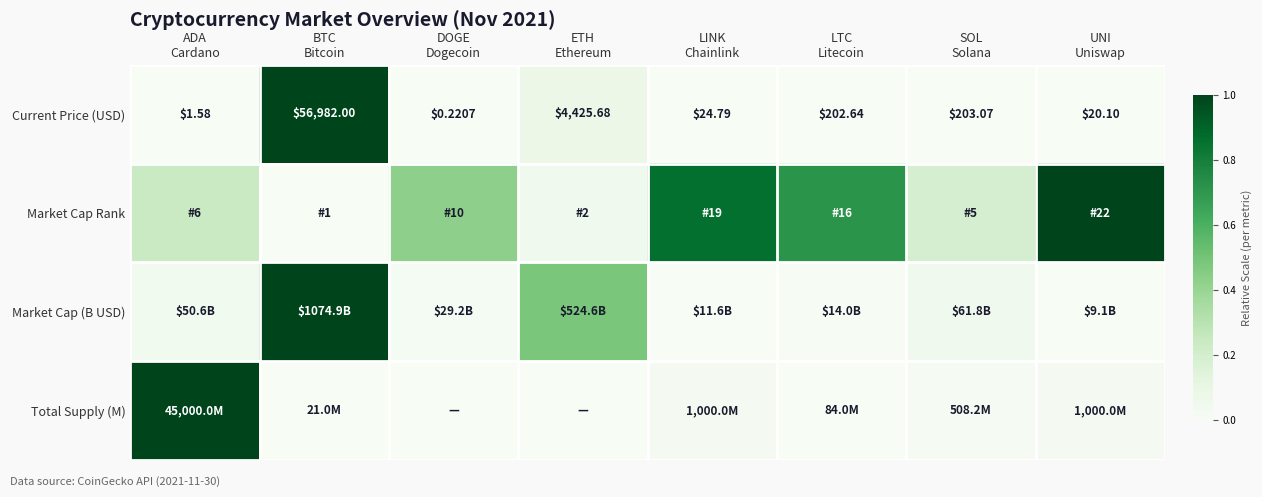

What is the spread (max minus min) of values at DOGE
Dogecoin?

0.4